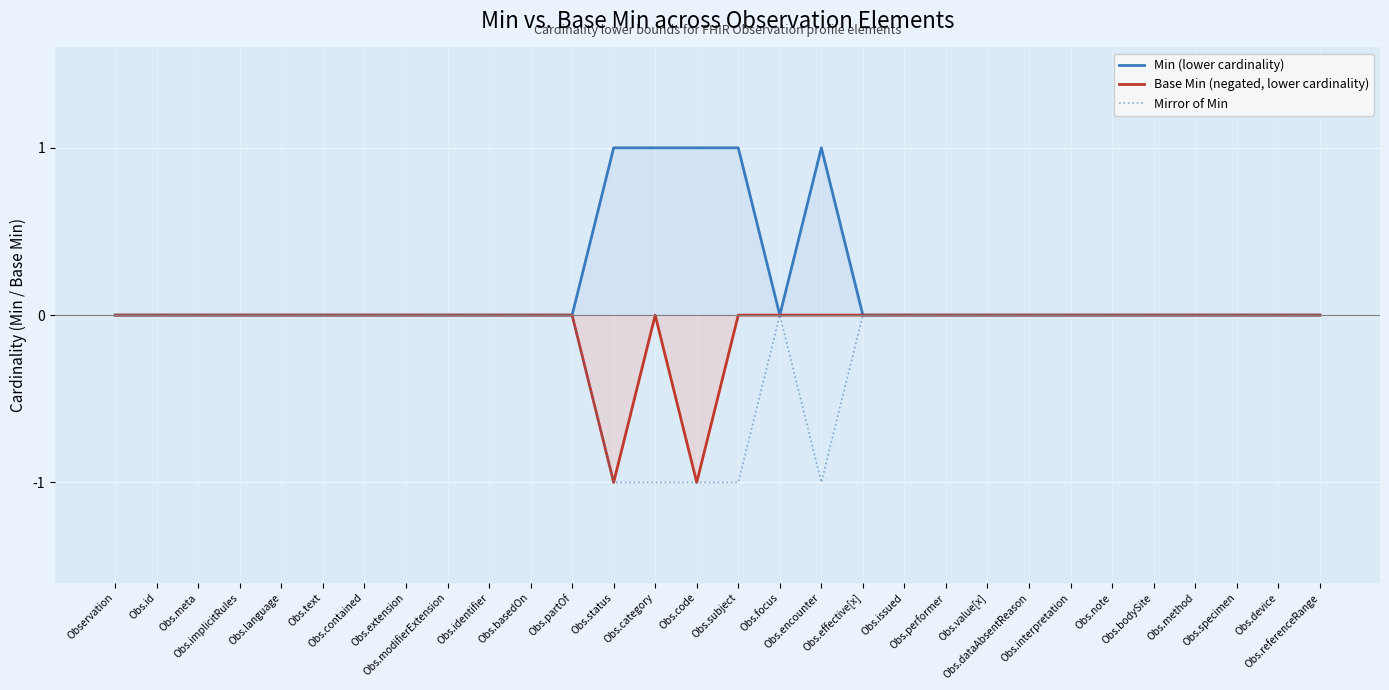

Which category has the highest value across all series?

Obs.status